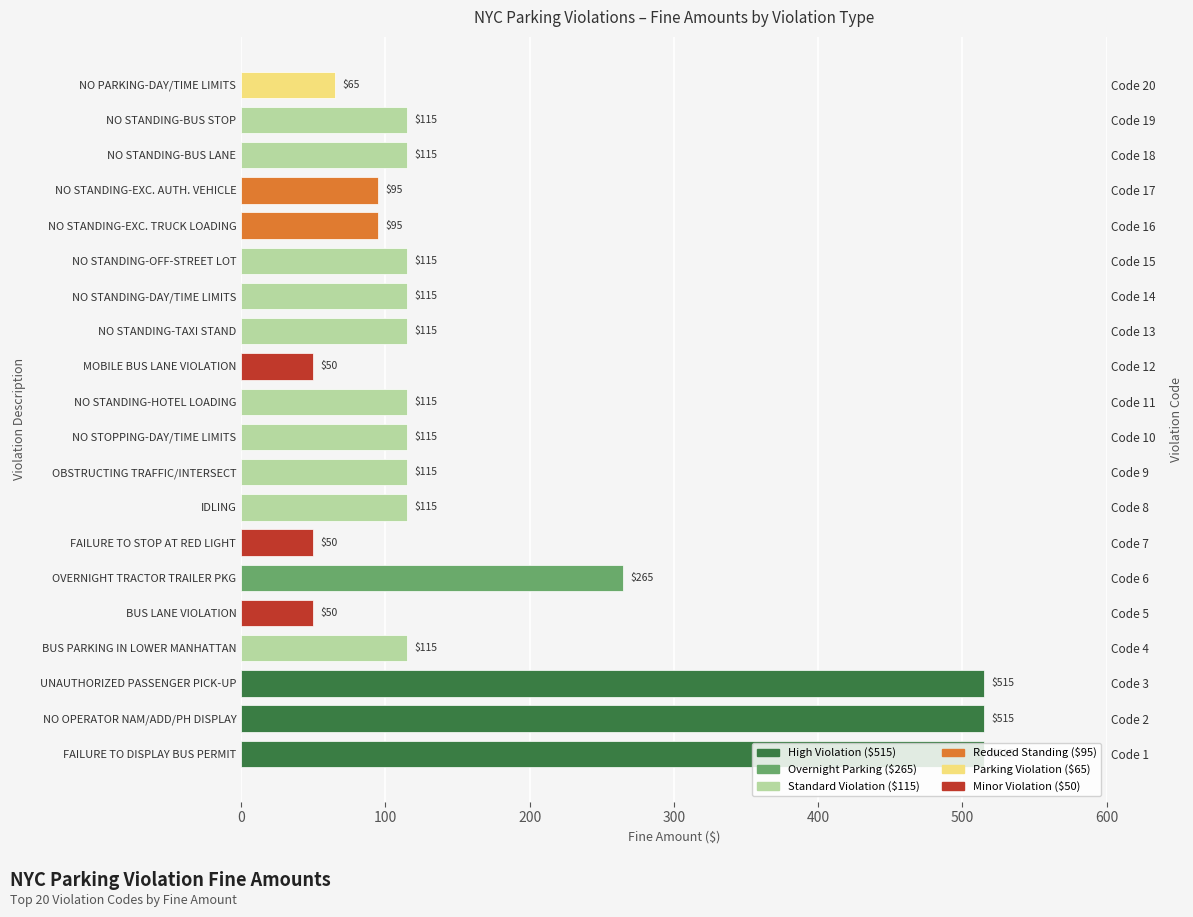

What is the change in value from FAILURE TO DISPLAY BUS PERMIT to NO STANDING-EXC. AUTH. VEHICLE?

-420